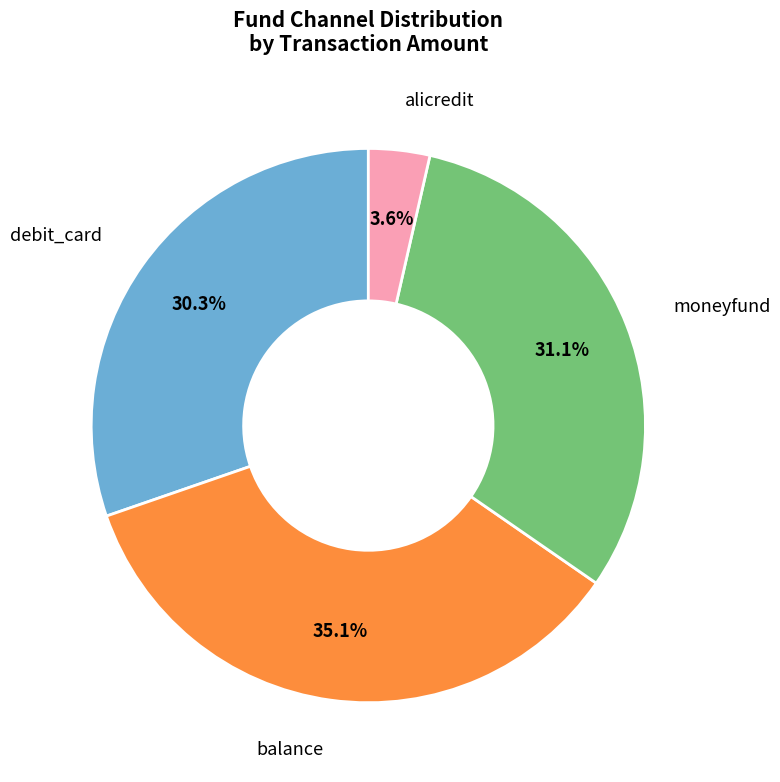

Does any single category account for the majority?

No